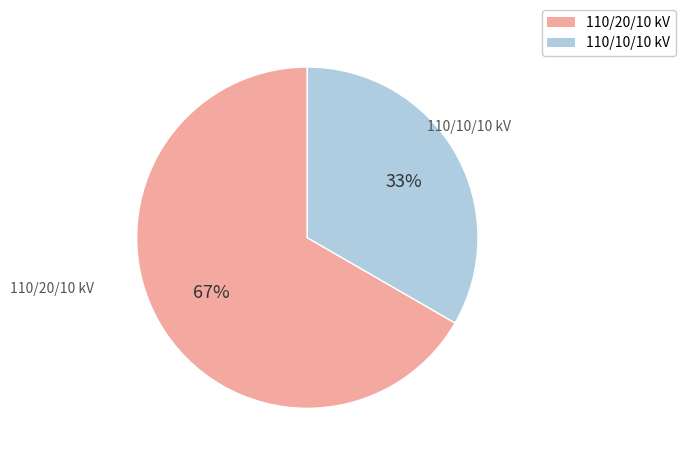

Rank the categories by value from lowest to highest.

110/10/10 kV, 110/20/10 kV